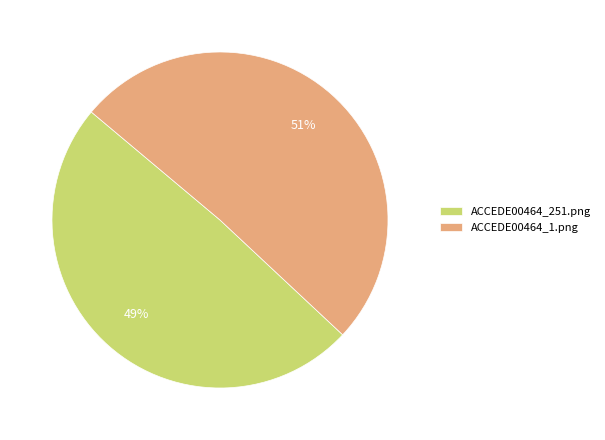

To the nearest percent, what portion does ACCEDE00464_251.png represent?

49%